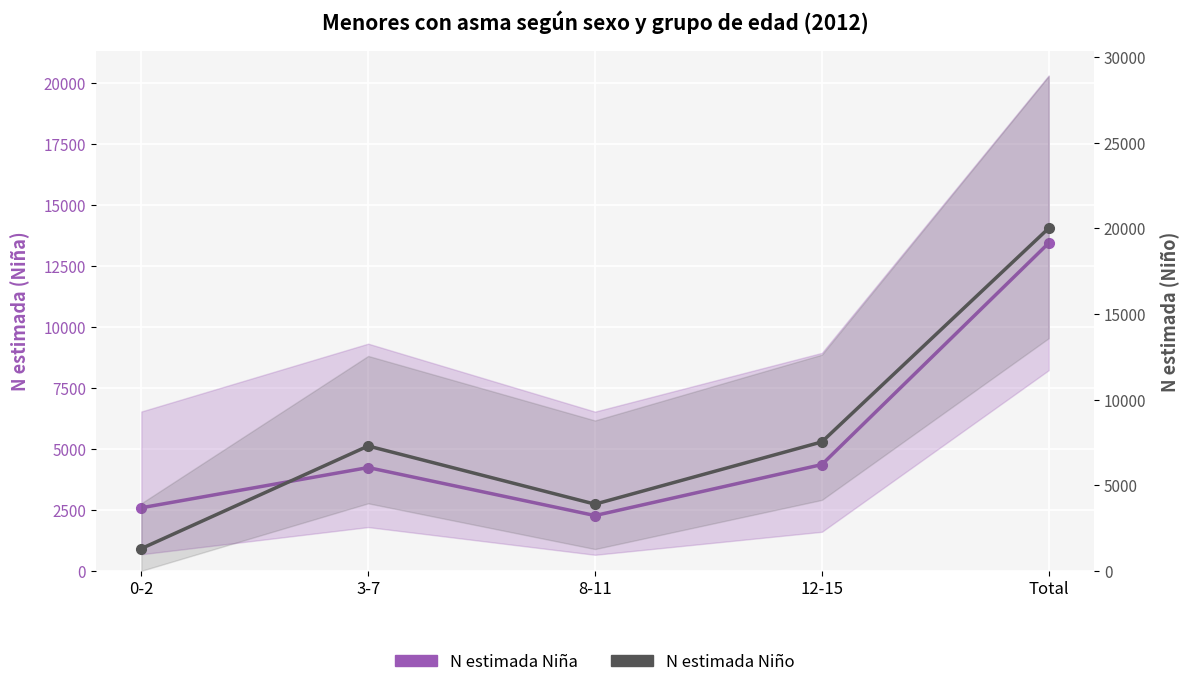

The N estimada Niño series shows 2495 at 3-7. True or false?

False